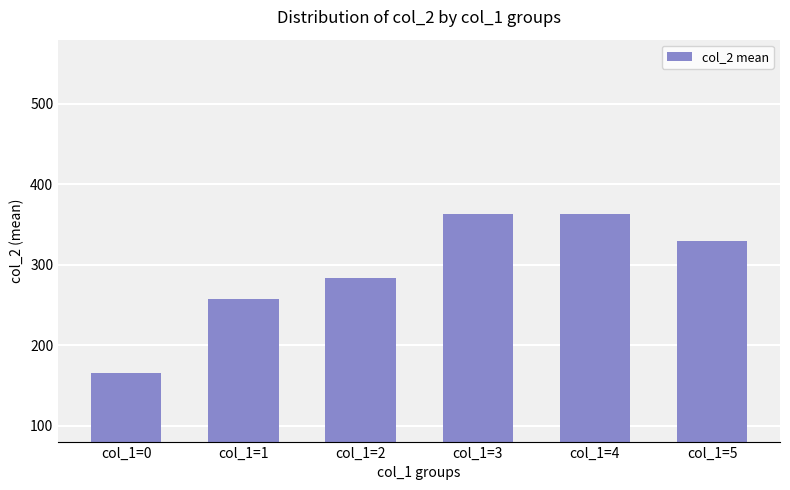

What is the minimum value shown in the chart?

165.3